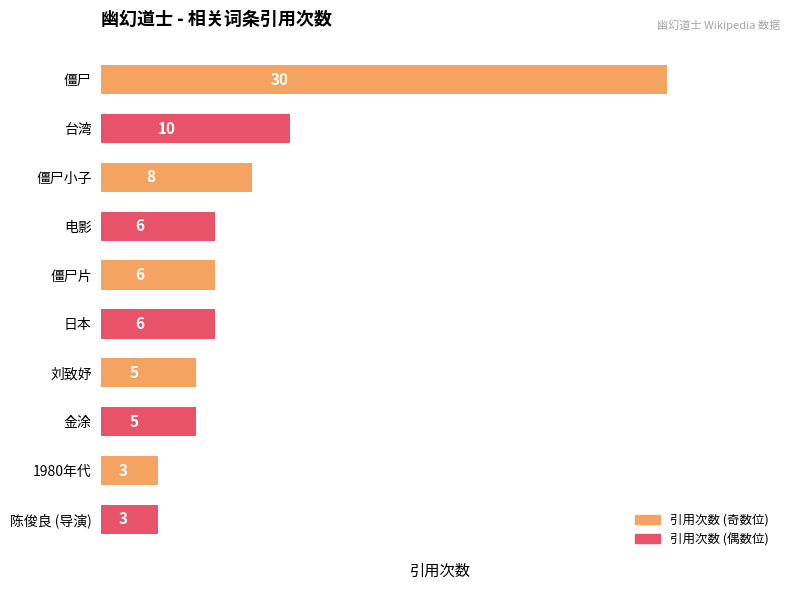

Does the chart contain stacked bars?

No